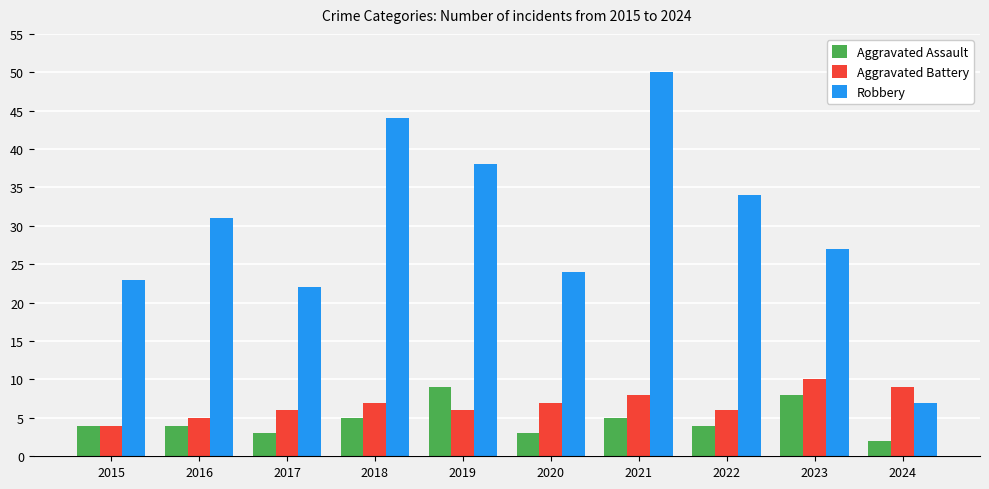

Which series has the largest range (max minus min)?

Robbery